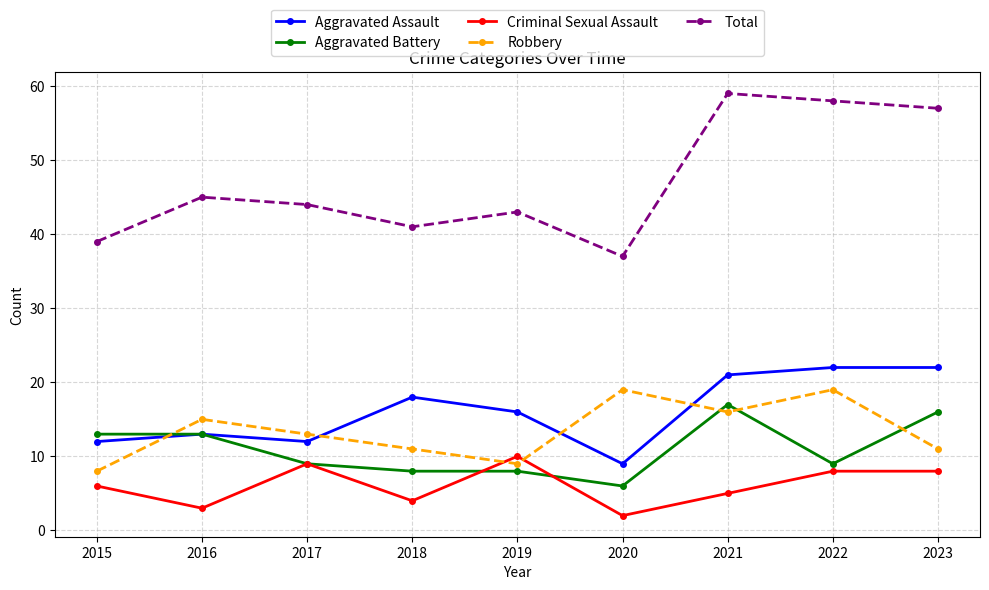

What value does the Robbery series have at 2018?

11